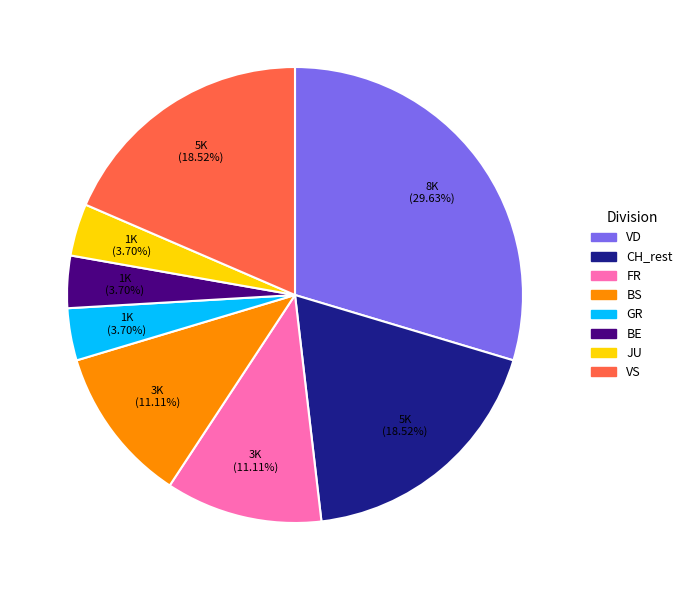

Count the number of slices in the pie.

8